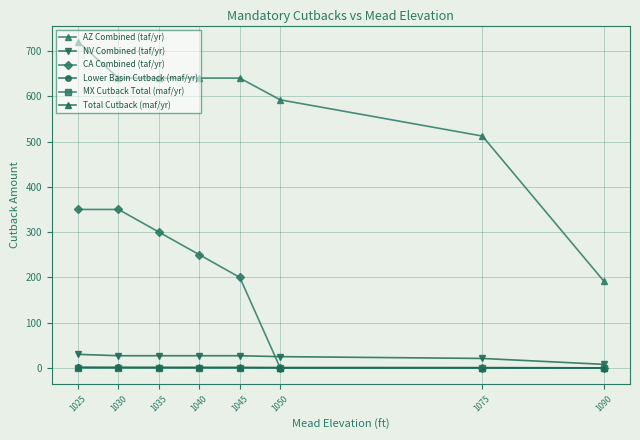

What are all the series names shown in the legend?

AZ Combined (taf/yr), NV Combined (taf/yr), CA Combined (taf/yr), Lower Basin Cutback (maf/yr), MX Cutback Total (maf/yr), Total Cutback (maf/yr)